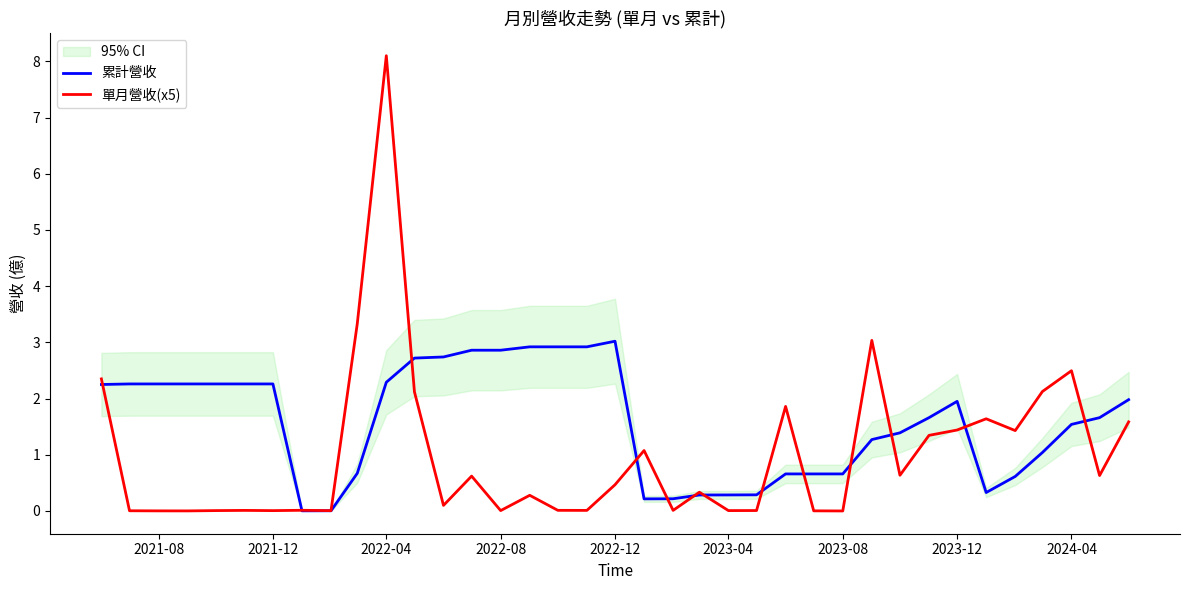

What is the value of the 累計營收 point at the 27th from the left?

0.7